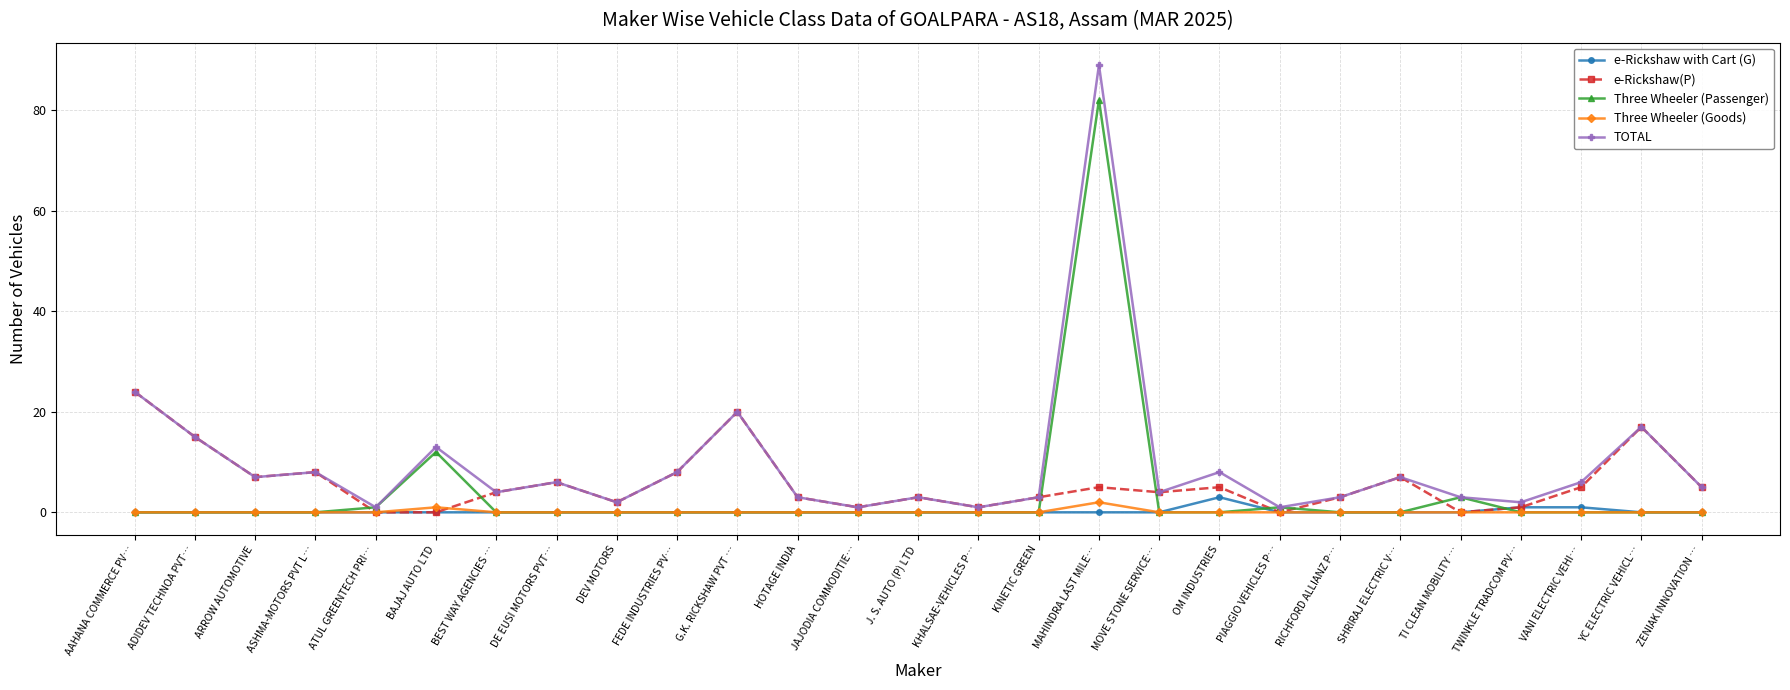

True or false: e-Rickshaw(P) and Three Wheeler (Goods) intersect in this chart.

True